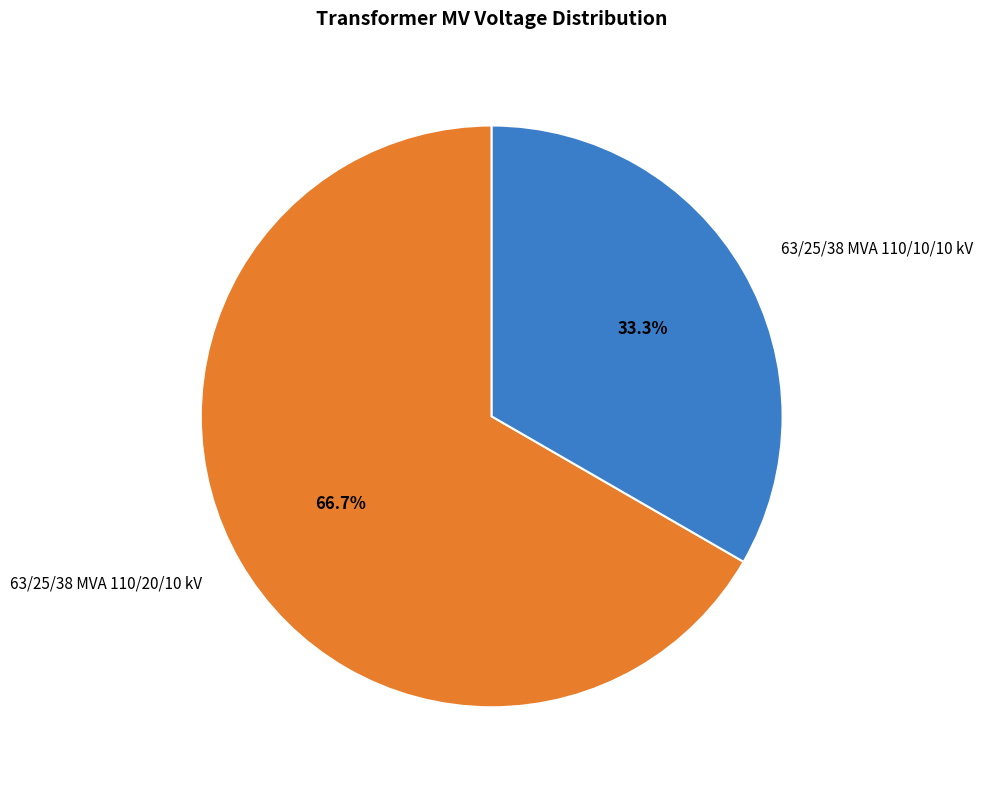

Count the number of slices in the pie.

2